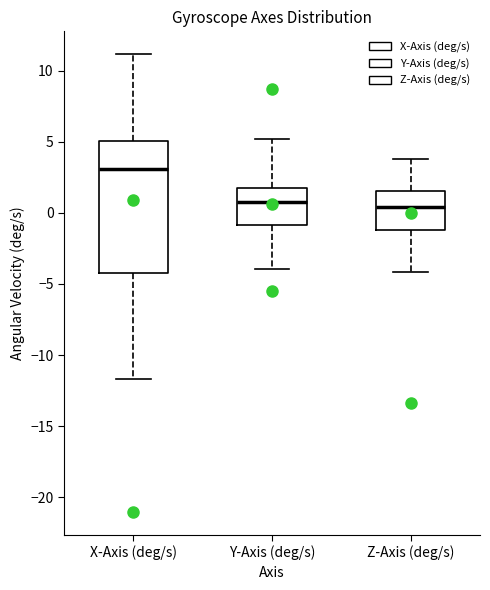

Where does the median line of the box for Z-Axis (deg/s) sit on the y-axis? The values are not printed on the chart, so give them approximately, as read against the axis.

0.5